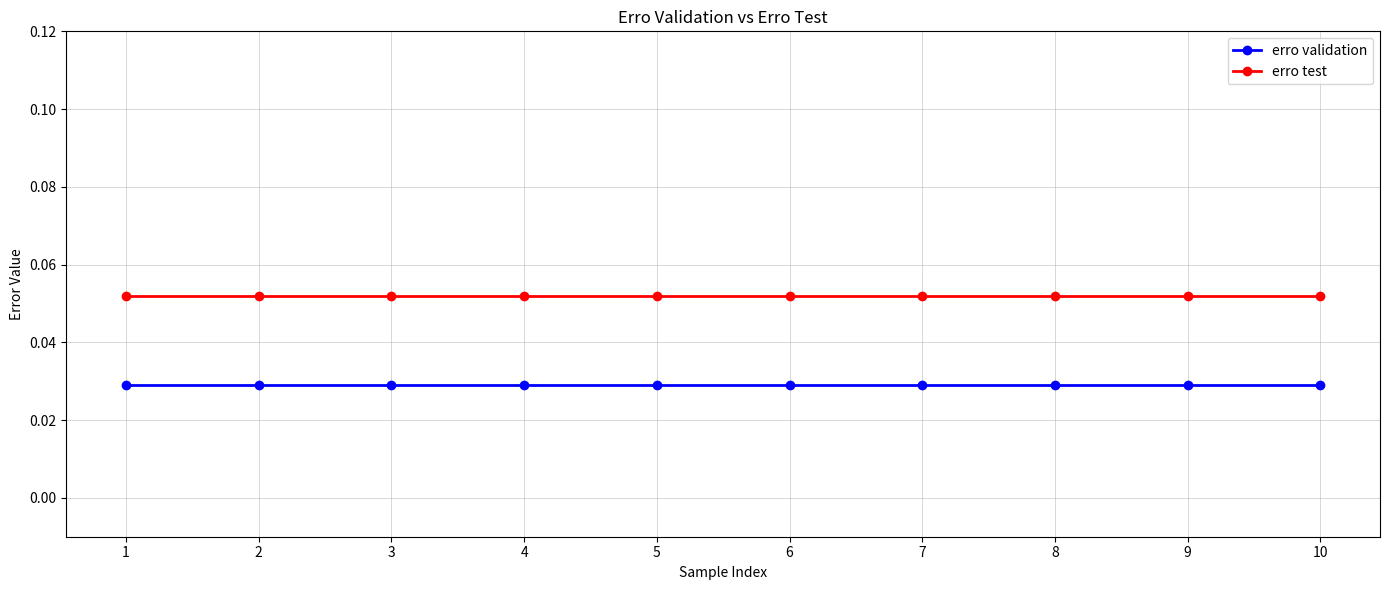

What are all the series names shown in the legend?

erro validation, erro test